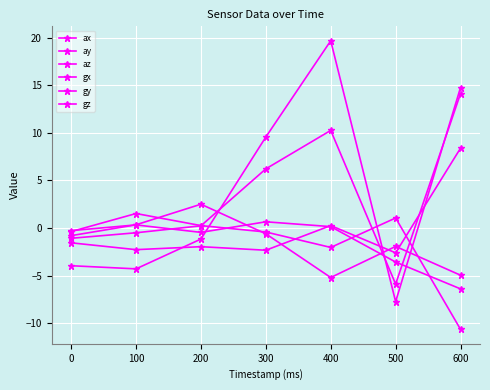

What is the average value of the gy series?

-1.5